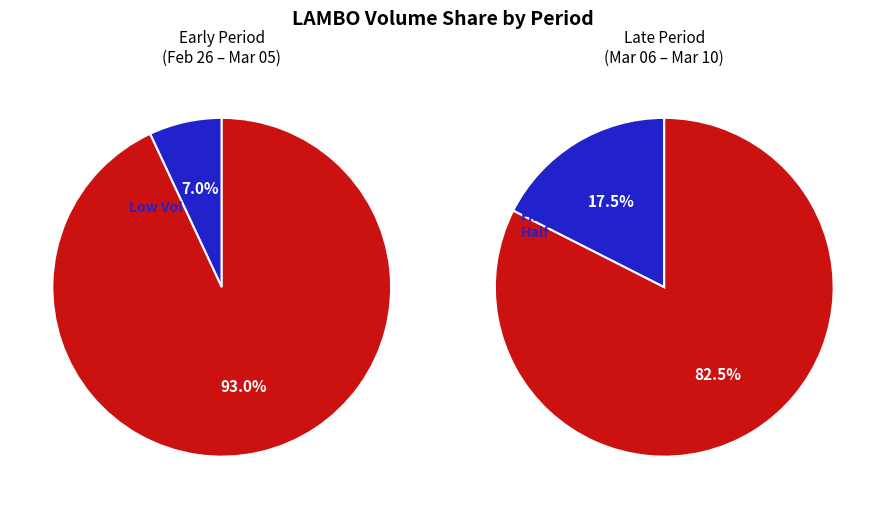

True or false: 2020-02-27 accounts for 11% of the total.

False